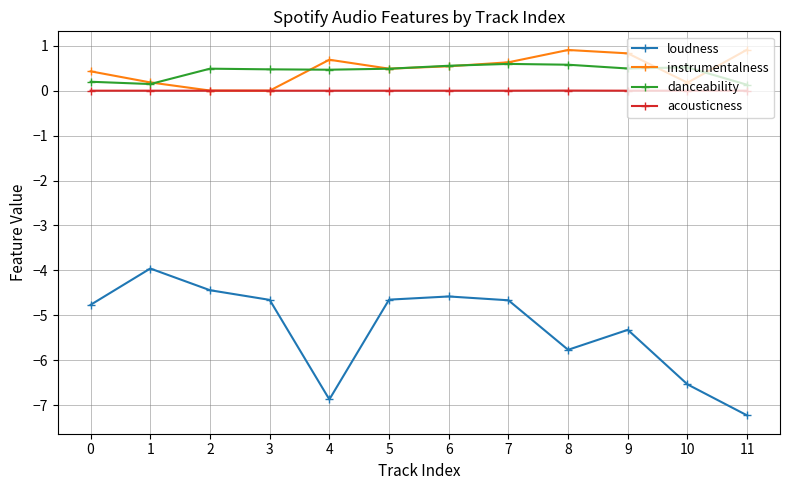

The value of danceability at 5 is 0.2. True or false?

False